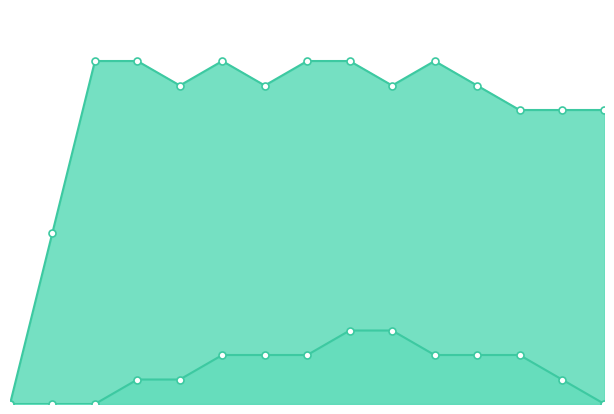

At which label does col_2_line reach its peak?

8